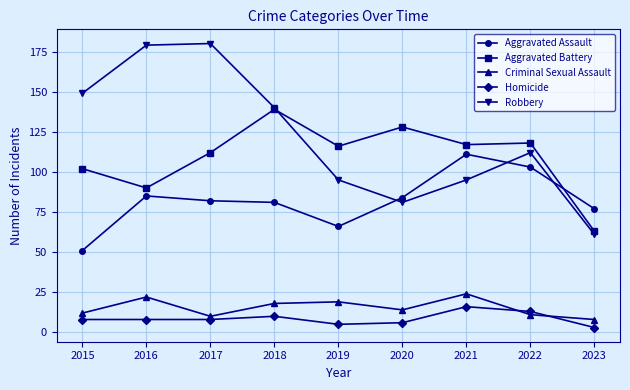

How many times do Aggravated Assault and Aggravated Battery cross each other?

1